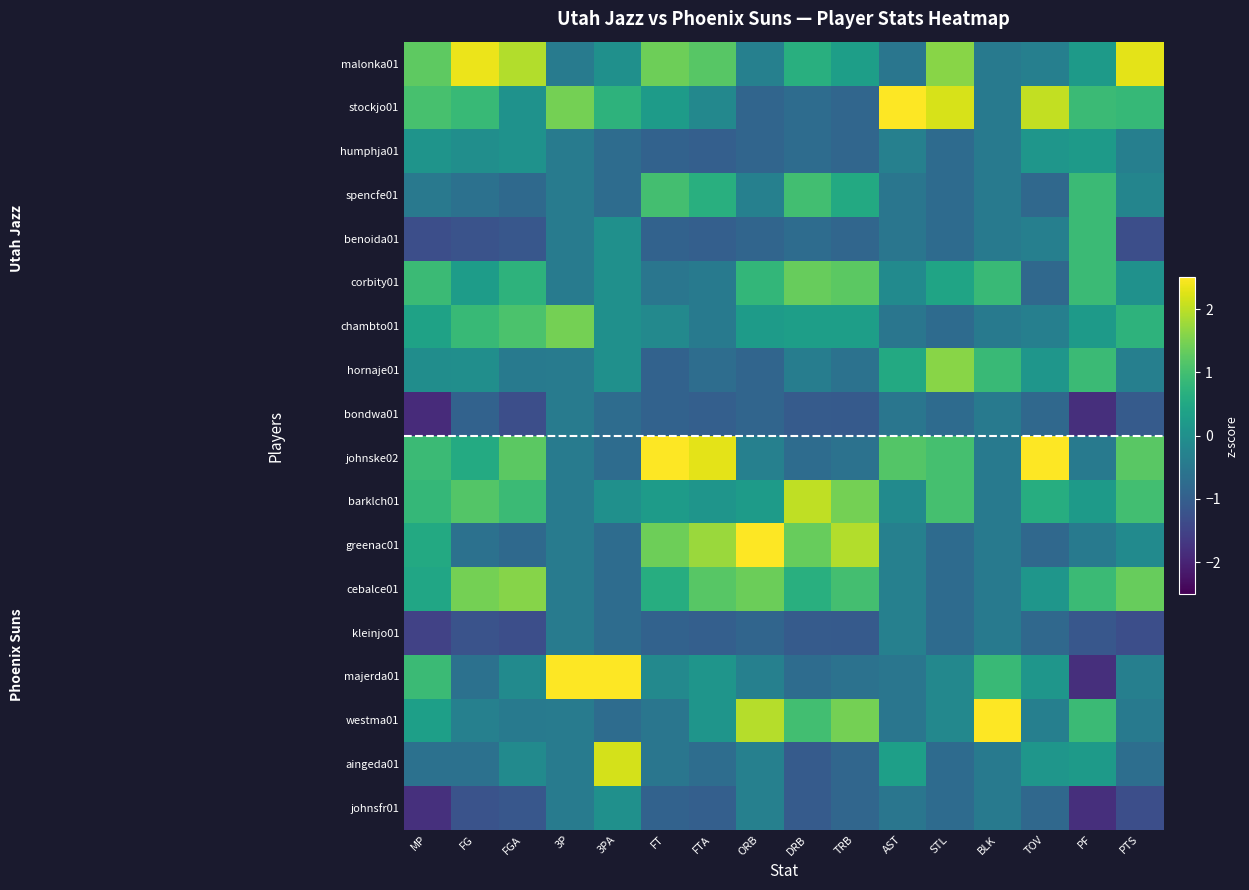

Between FT and STL, which series saw the biggest shift?

hornaje01